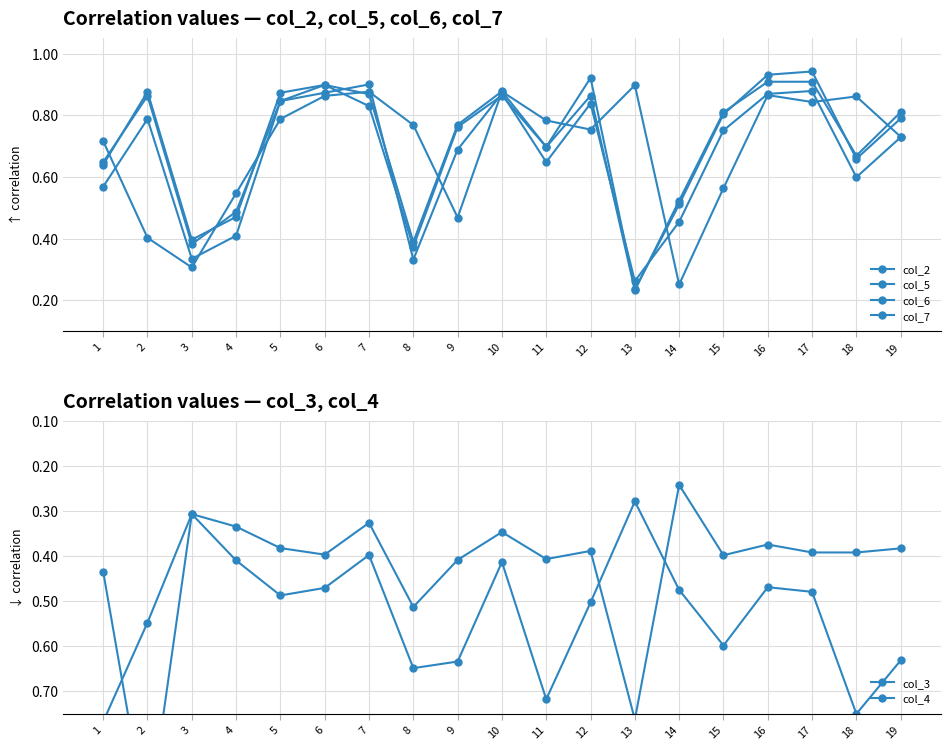

What is the average value of the col_2 series?

0.7